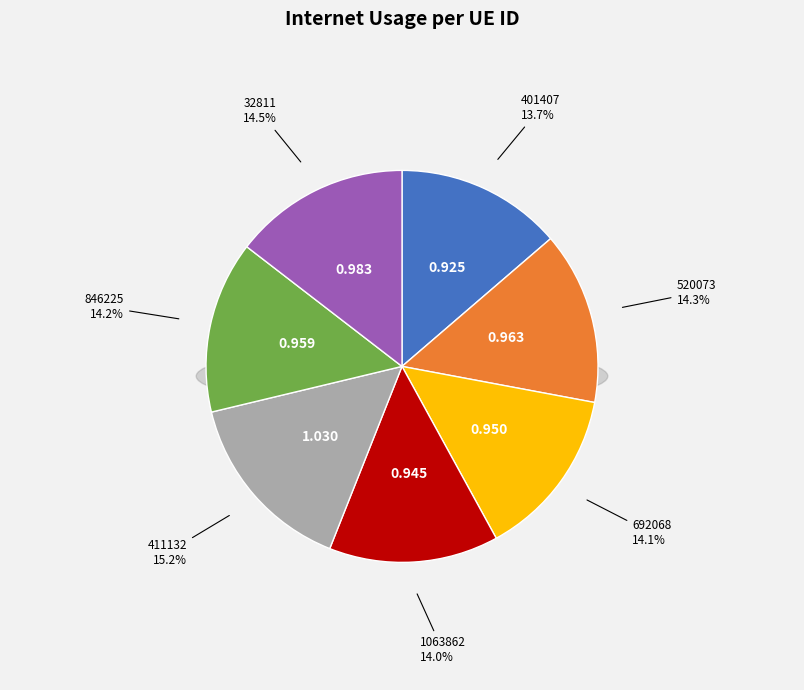

What percentage is NOT represented by 846225?

85.8%